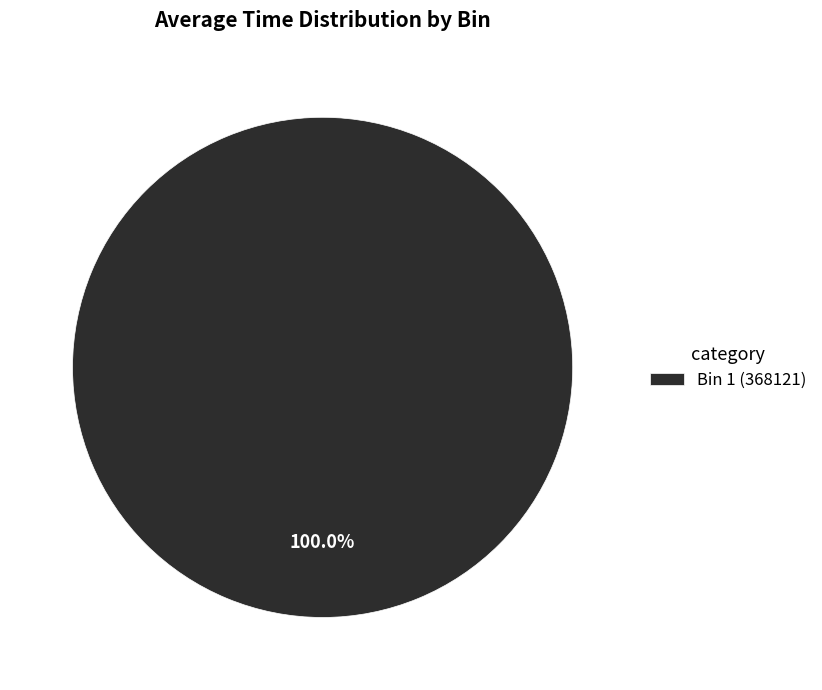

Does any single category account for the majority?

Yes